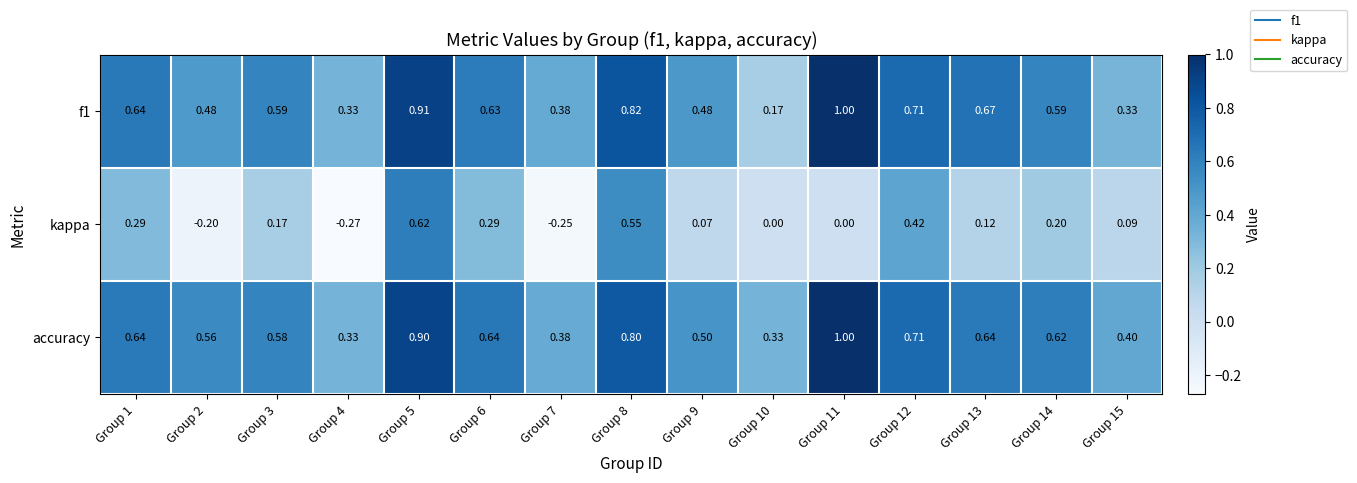

Which series has the largest total across all categories?

accuracy